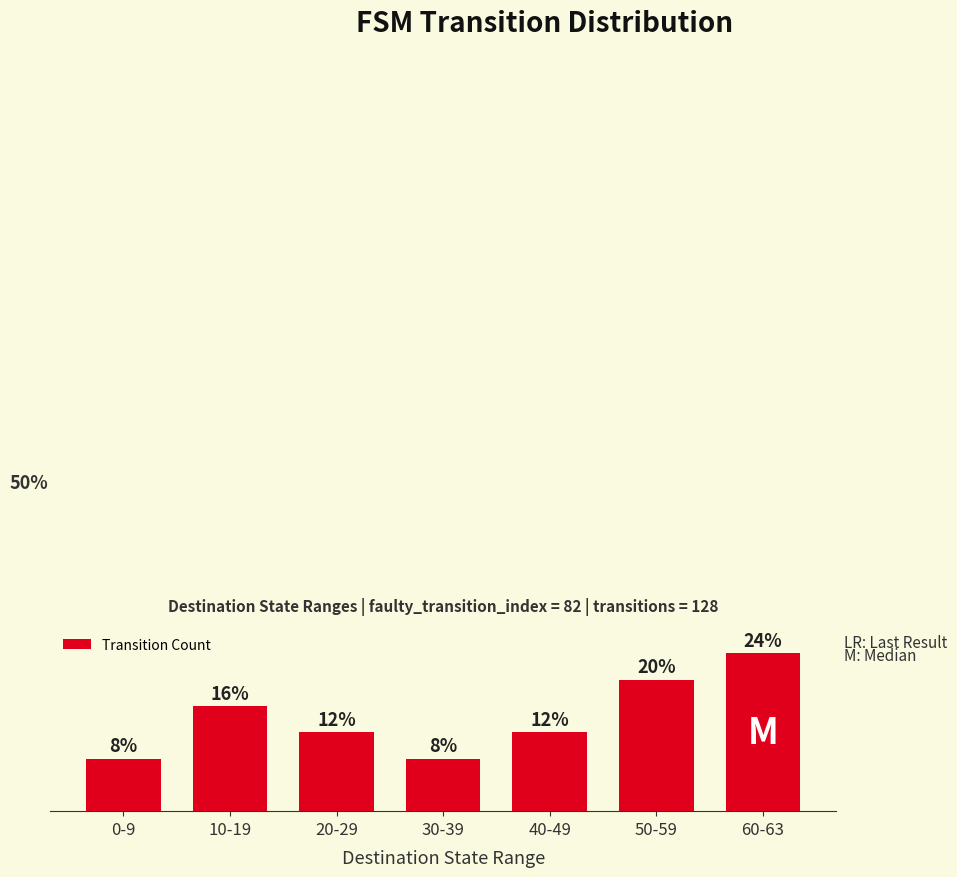

Between 10-19 and 50-59, which is larger?

50-59